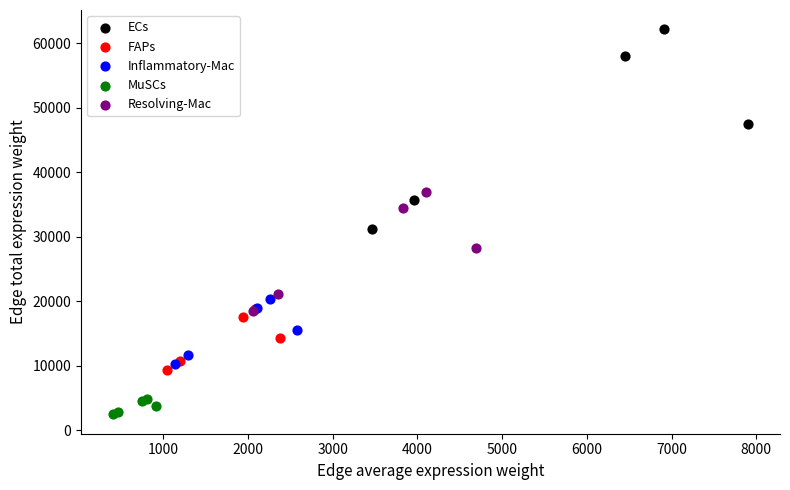

Which series reaches the maximum Y coordinate?

ECs